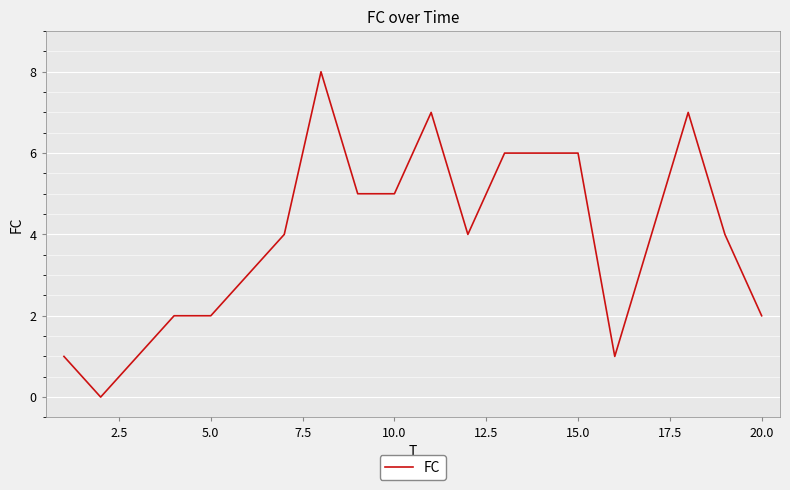

What is the average value?

4